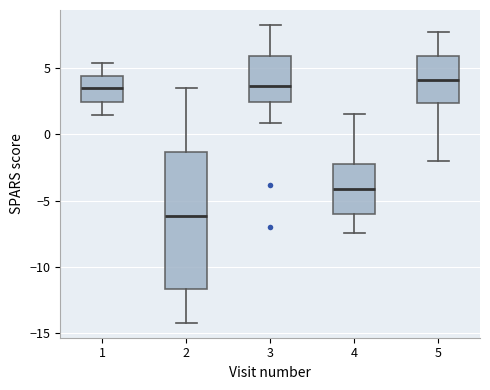

Reading left to right, transcribe this box plot: for each box, give where its median line is, the range the box spans, and where its two whiskers end, as read against the y-axis. The values are not printed on the chart, so give them approximately, as read against the axis.

1: median 3.5, box 2.5 to 4.5, whiskers 1.5 to 5.5
2: median -6.0, box -11.5 to -1.5, whiskers -14.0 to 3.5
3: median 3.5, box 2.5 to 6.0, whiskers 1.0 to 8.0
4: median -4.0, box -6.0 to -2.0, whiskers -7.5 to 1.5
5: median 4.0, box 2.5 to 6.0, whiskers -2.0 to 7.5